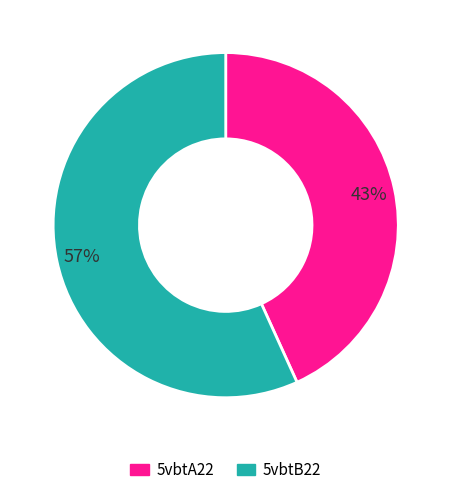

Combined, do 5vbtB22 and 5vbtA22 account for over 50%?

Yes